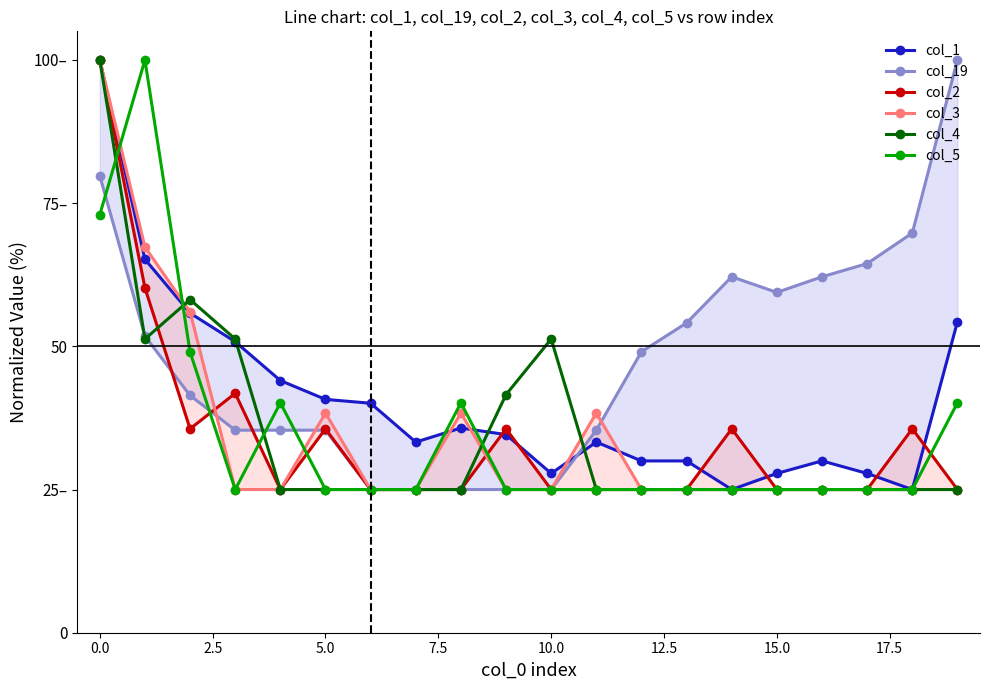

What is the spread (max minus min) of values at 12?

24.1